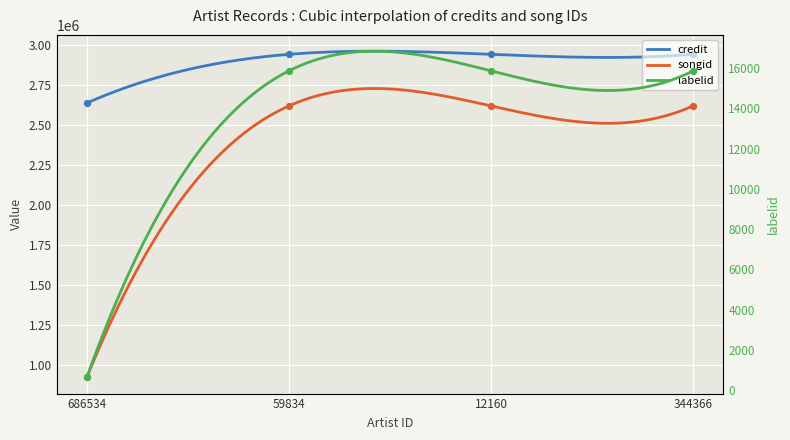

What is the total value across all series at 12160?

5576025